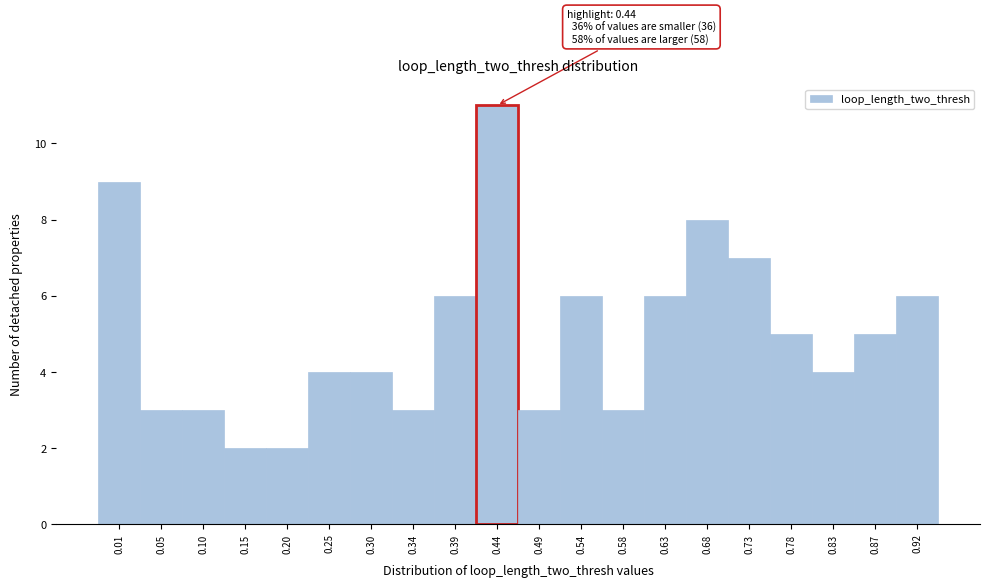

Reading right to left, what are all the values shown in this chart?

6	5	4	5	7	8	6	3	6	3	11	6	3	4	4	2	2	3	3	9